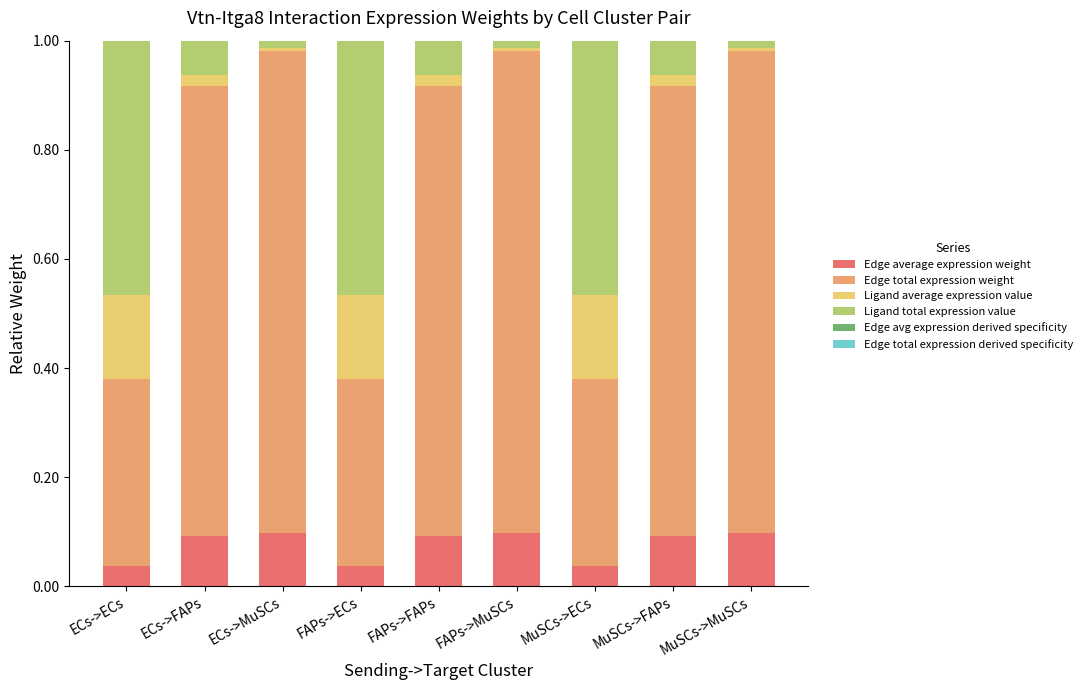

How many data points does each series have?

9